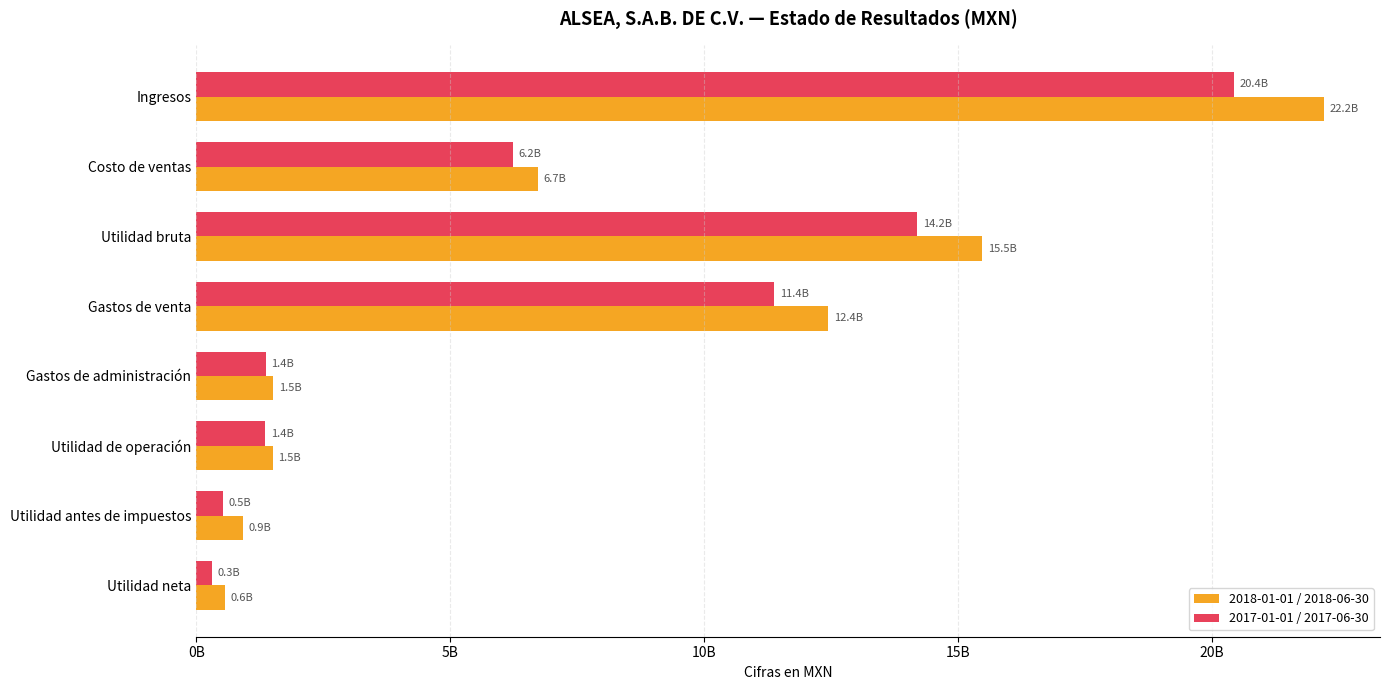

What are all the series names shown in the legend?

2018-01-01 / 2018-06-30, 2017-01-01 / 2017-06-30